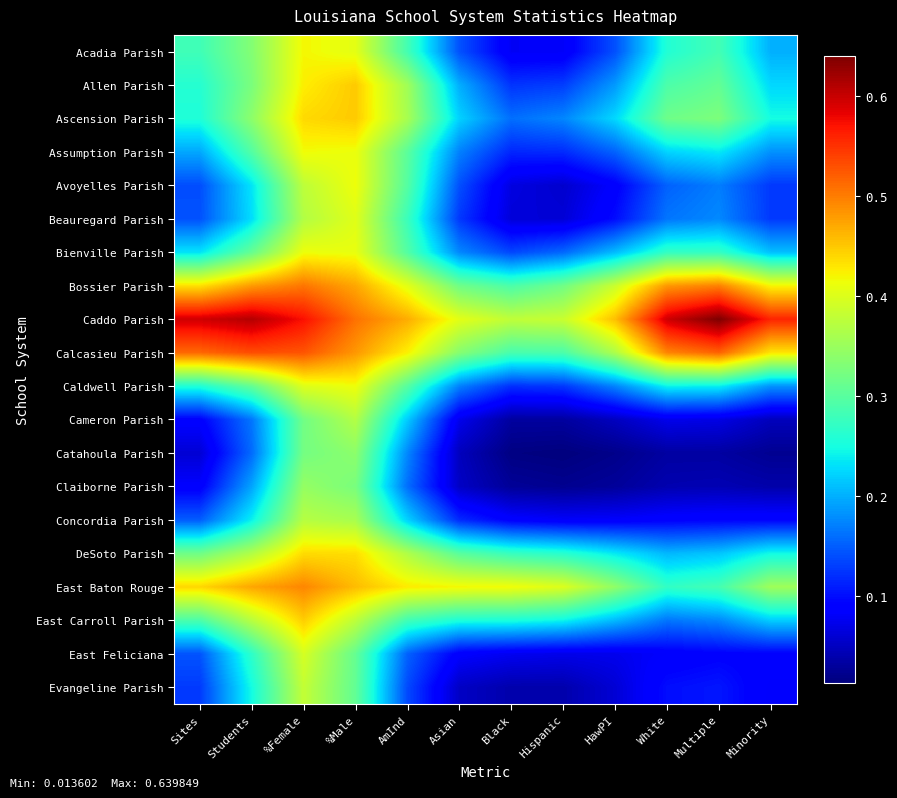

How many distinct data groups are displayed?

20